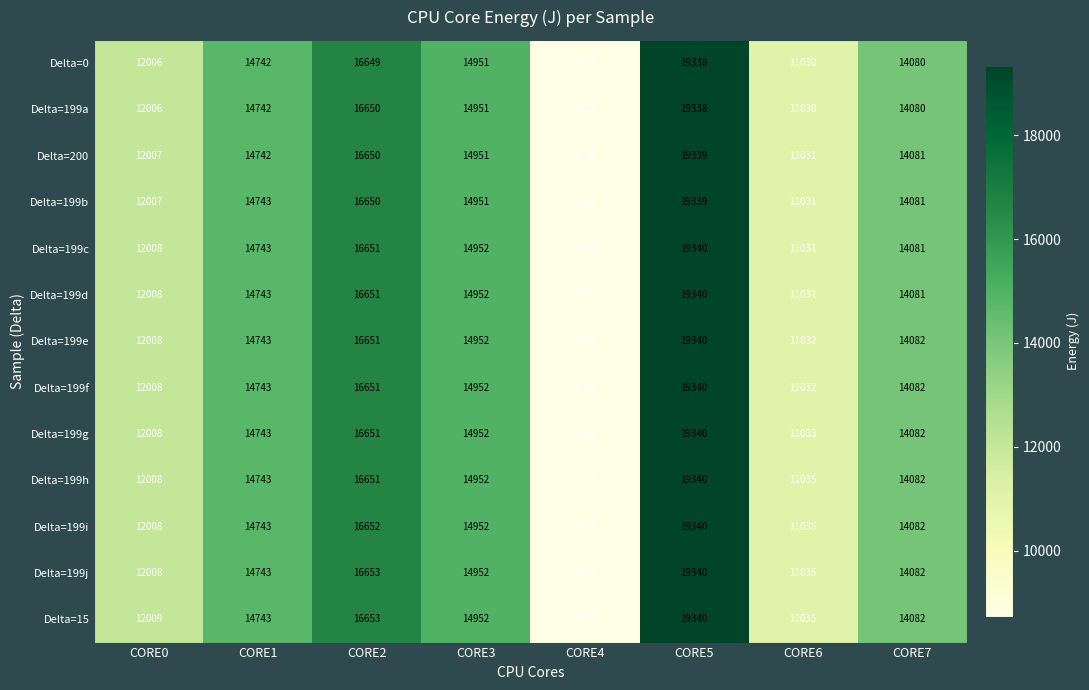

What is the minimum value shown in the chart?

8724